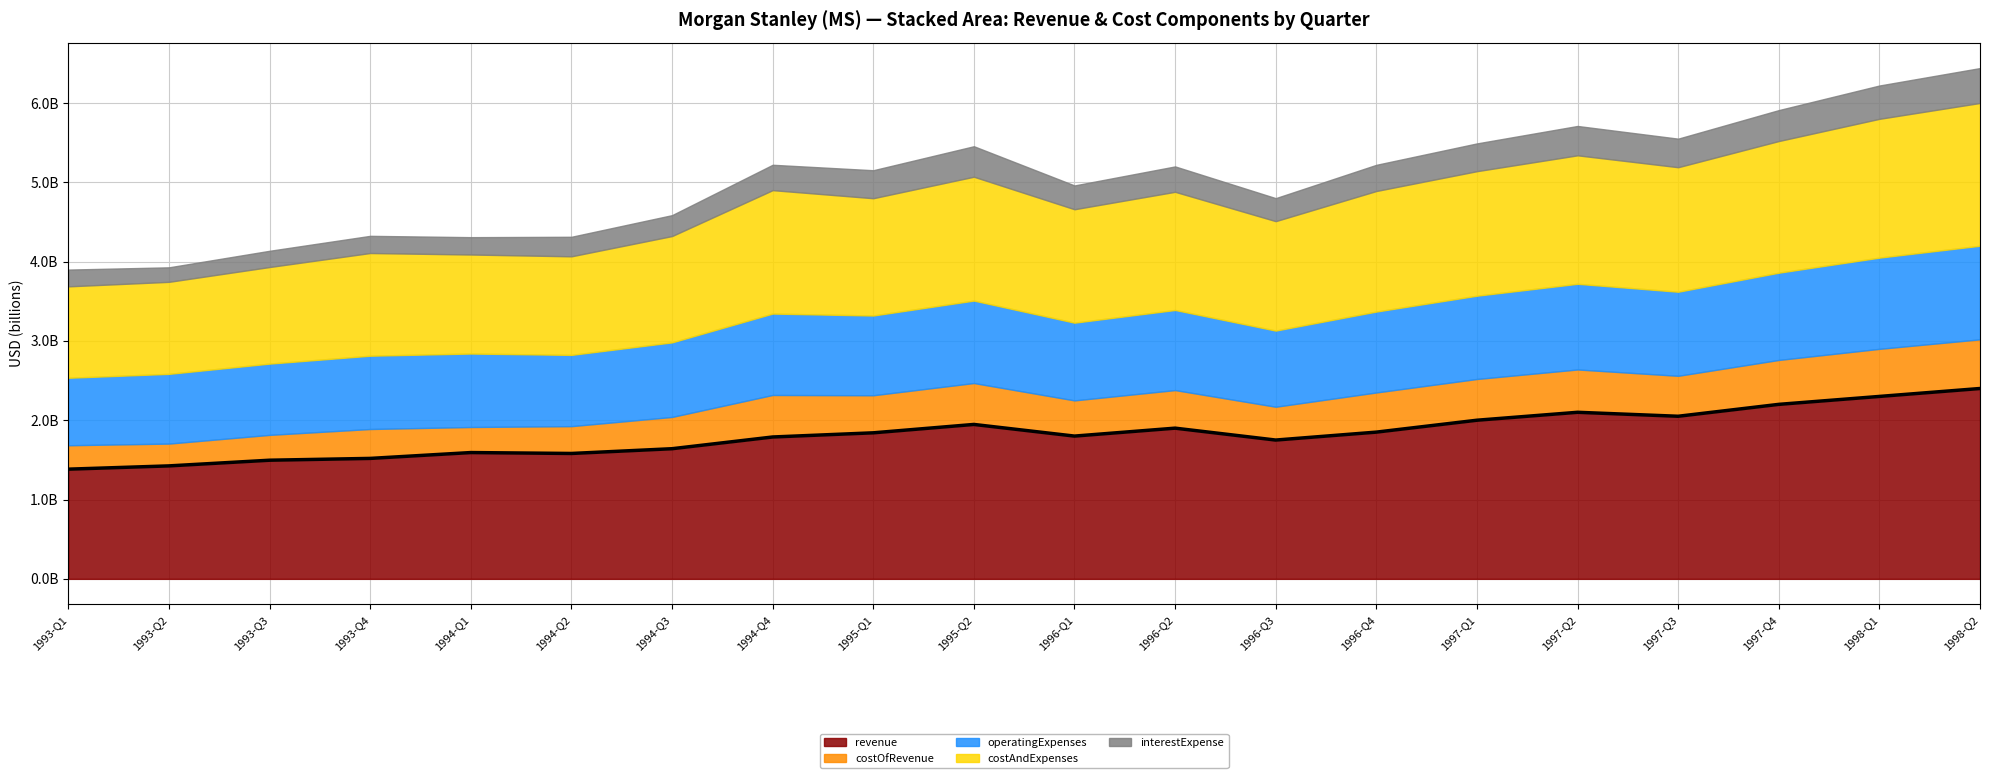

What is the value of the 5th point from the left?

1592300000